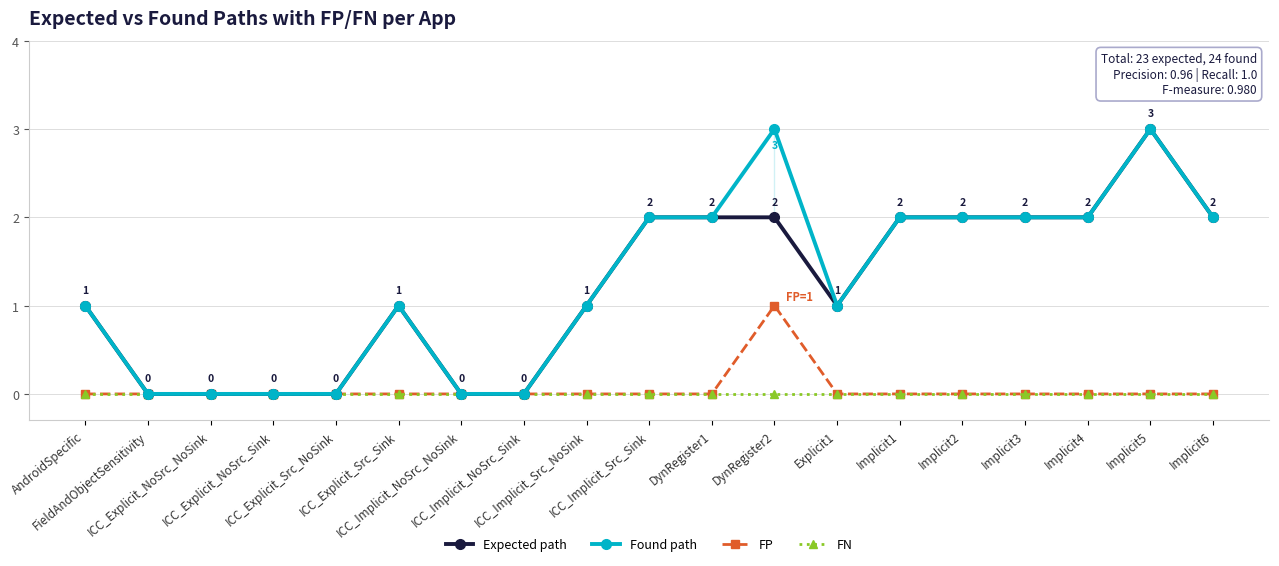

True or false: Expected path and Found path intersect in this chart.

False